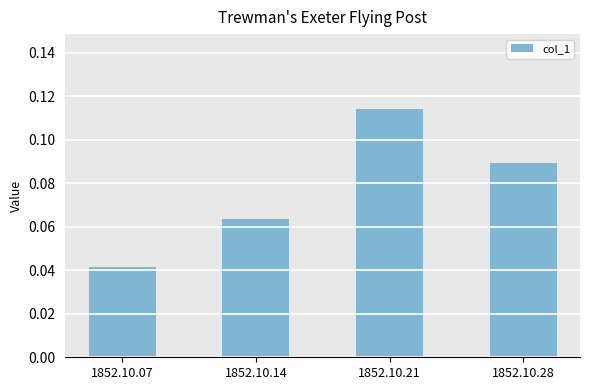

Rank the categories by value from highest to lowest.

1852.10.21, 1852.10.28, 1852.10.14, 1852.10.07